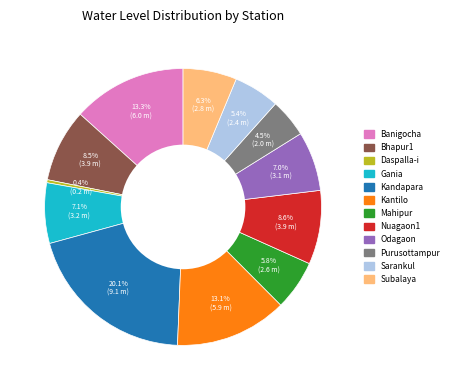

Which category has the smallest portion of the pie?

Daspalla-i